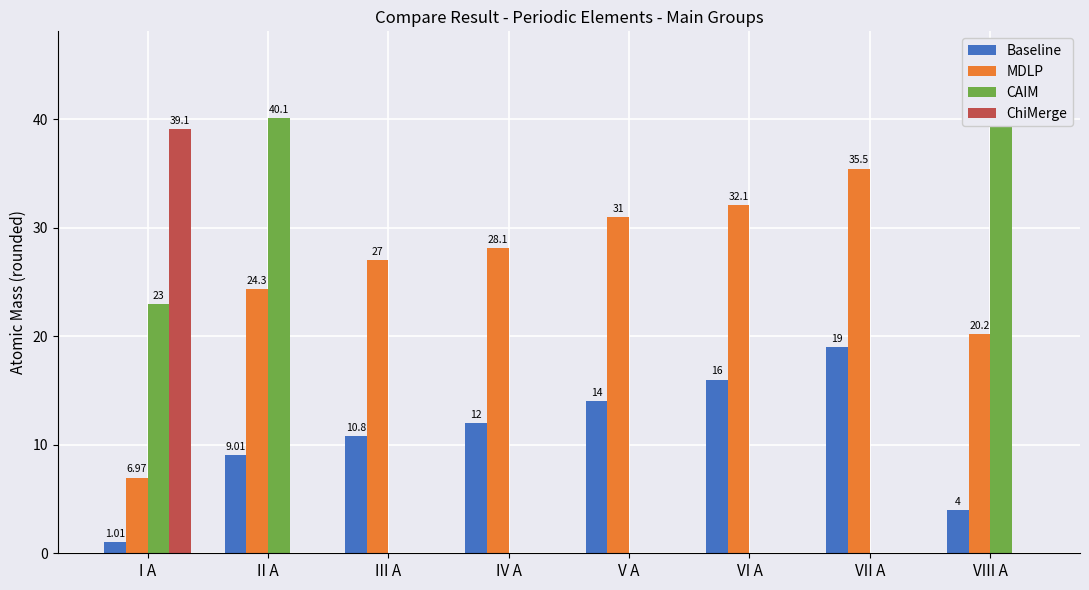

Which series has the largest total across all categories?

MDLP